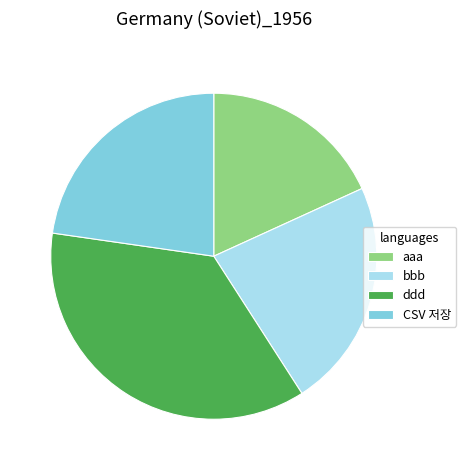

Is the sum of aaa and ddd greater than half?

Yes